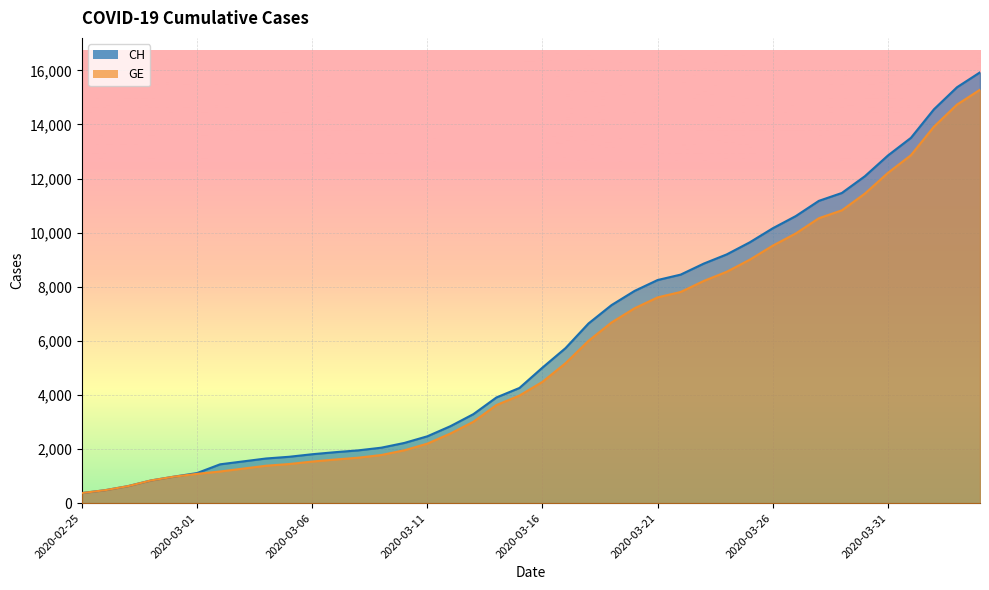

At which label does CH first exceed 5012?

2020-03-17